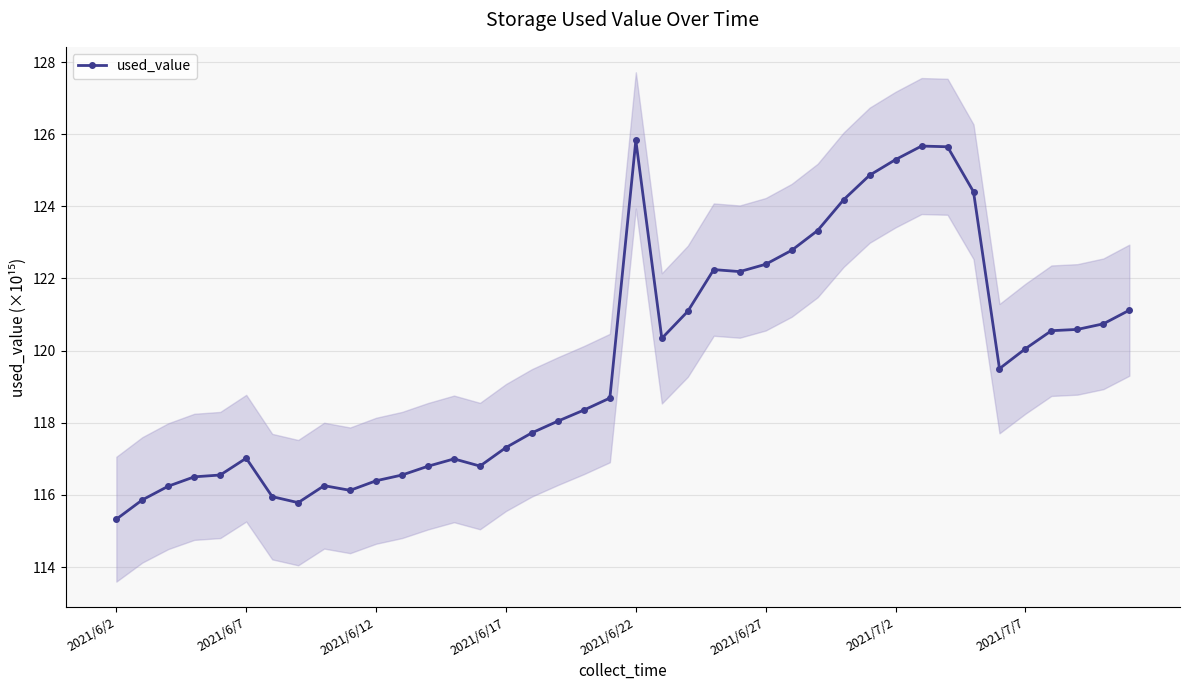

Where does the used_value series first go above 119?

2021/6/22